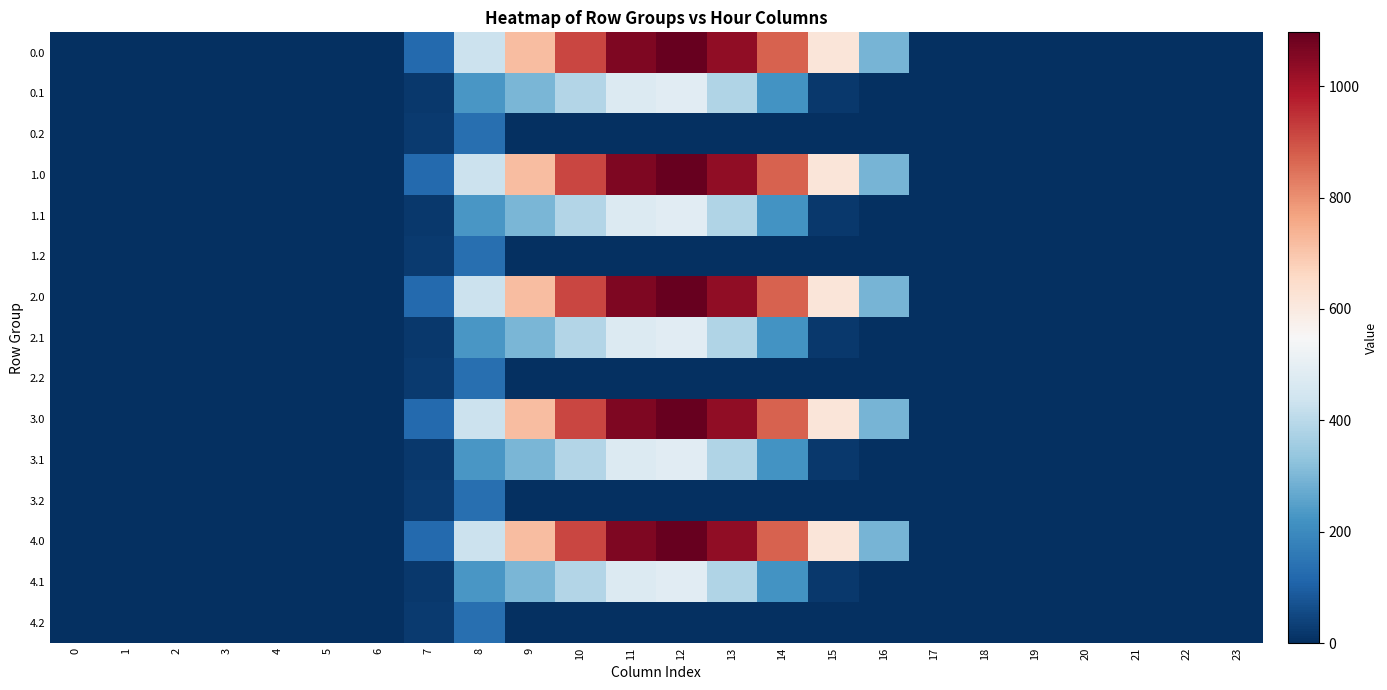

List the series in order of their peak value, highest first.

0.0, 1.0, 2.0, 3.0, 4.0, 0.1, 1.1, 2.1, 3.1, 4.1, 0.2, 1.2, 2.2, 3.2, 4.2